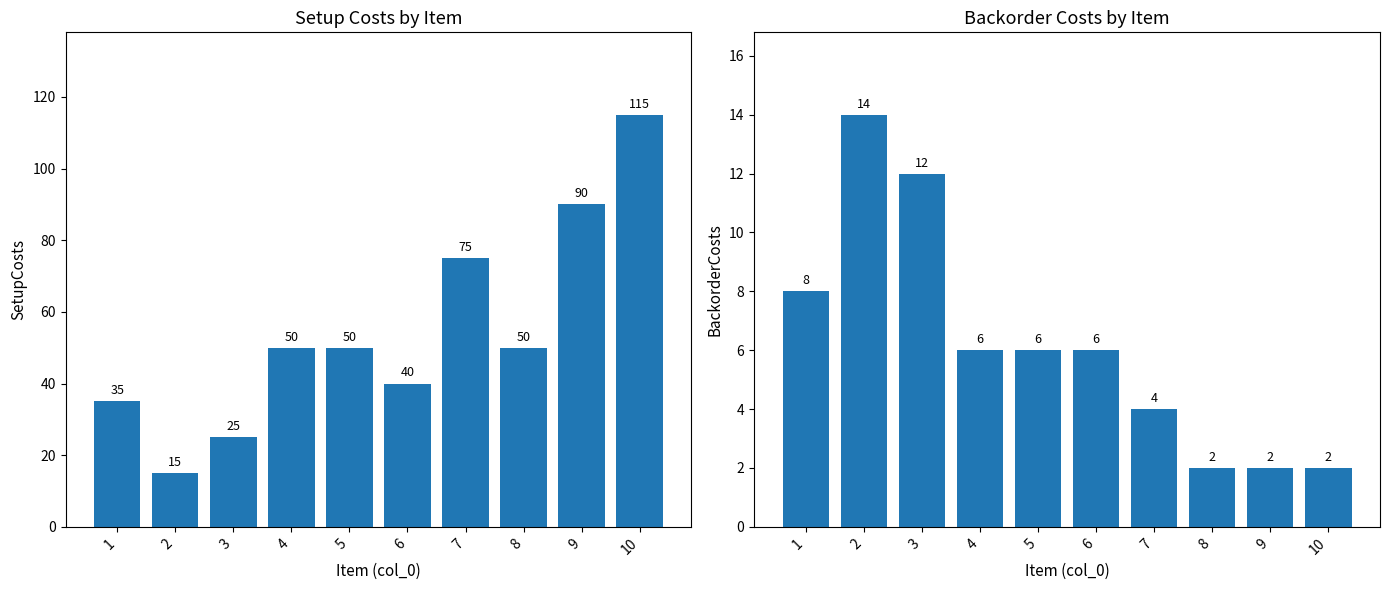

What is the value of the SetupCosts bar at the 3rd from the left?

25